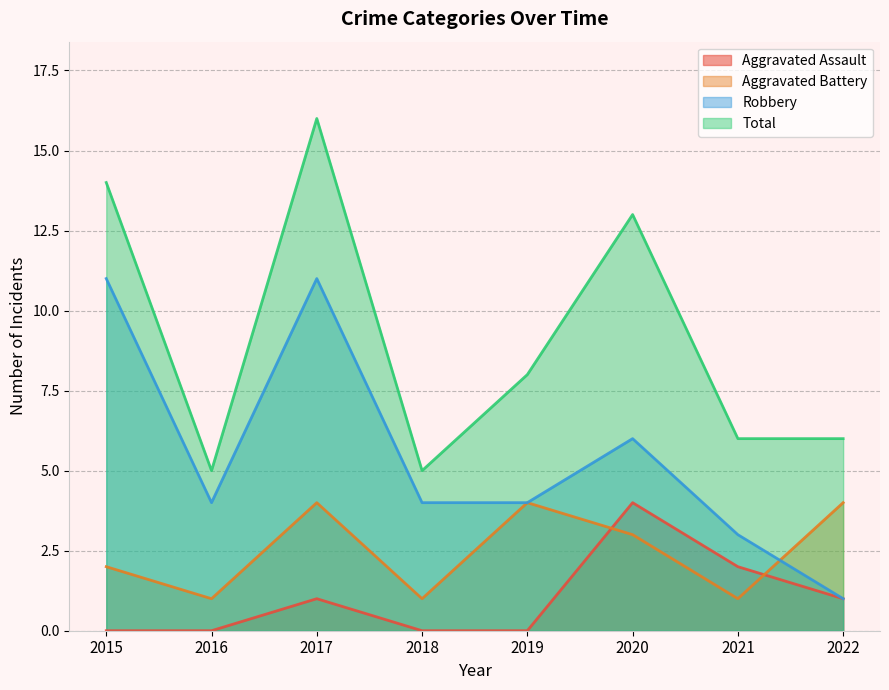

The value of Aggravated Battery at 2015 is 2. True or false?

True